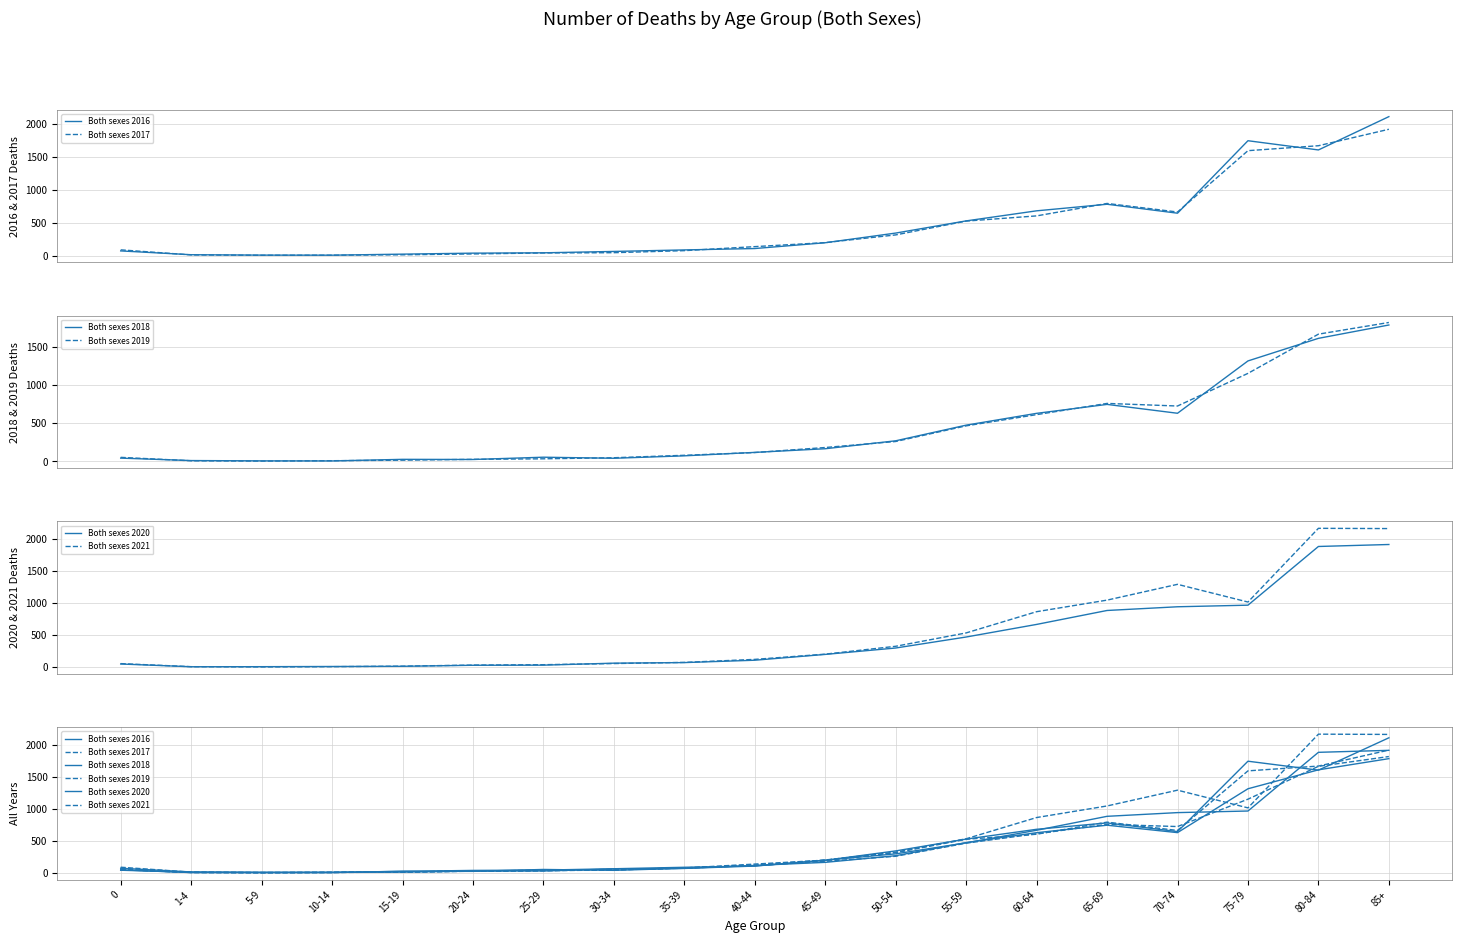

Rank the series at 55-59 from lowest to highest value.

Both sexes 2019, Both sexes 2020, Both sexes 2018, Both sexes 2017, Both sexes 2016, Both sexes 2021